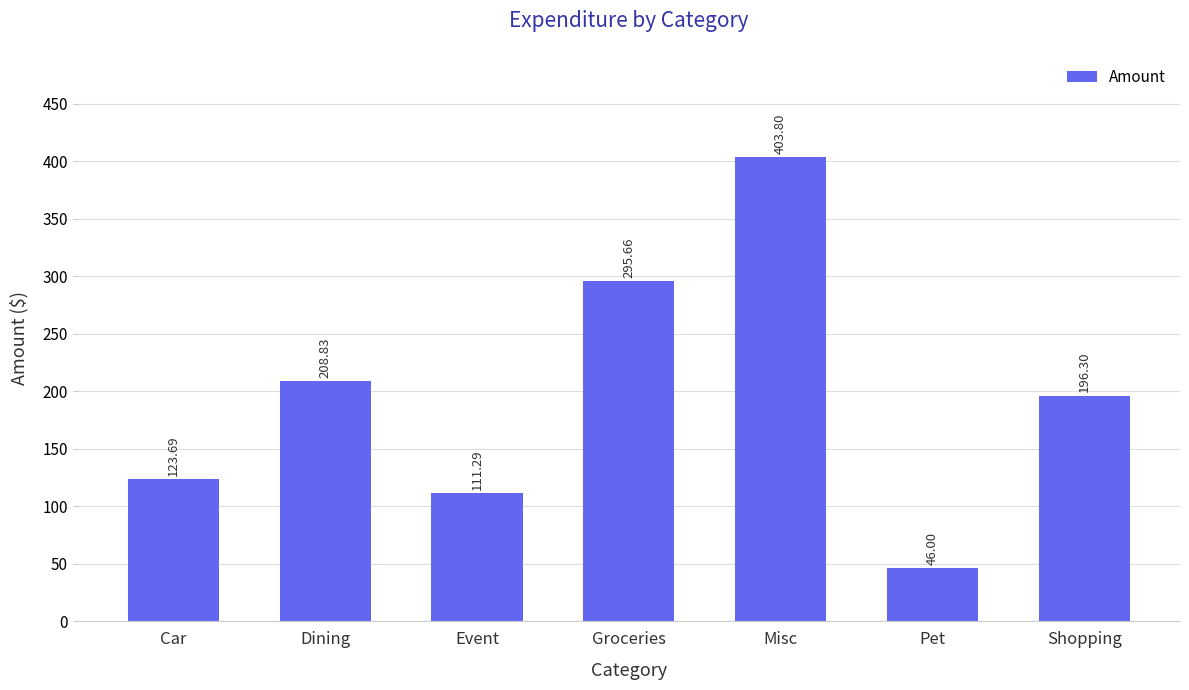

Approximately how many times larger is the value at Event compared to Shopping?

0.6